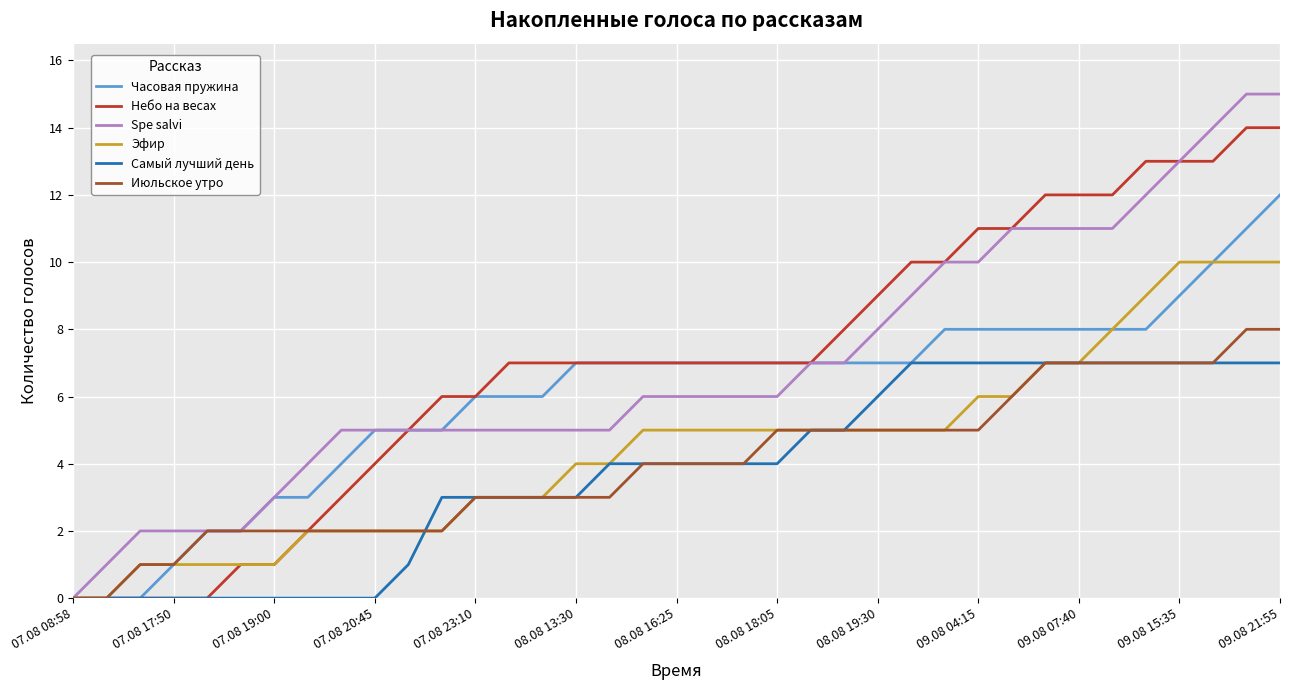

What is the greatest value displayed?

15